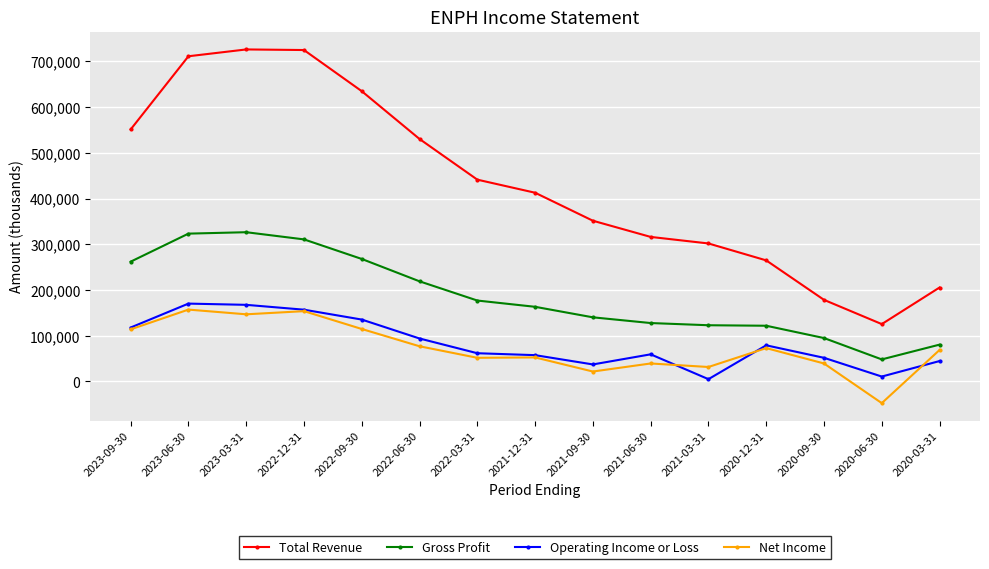

How many data points in Net Income are less than 68900?

7